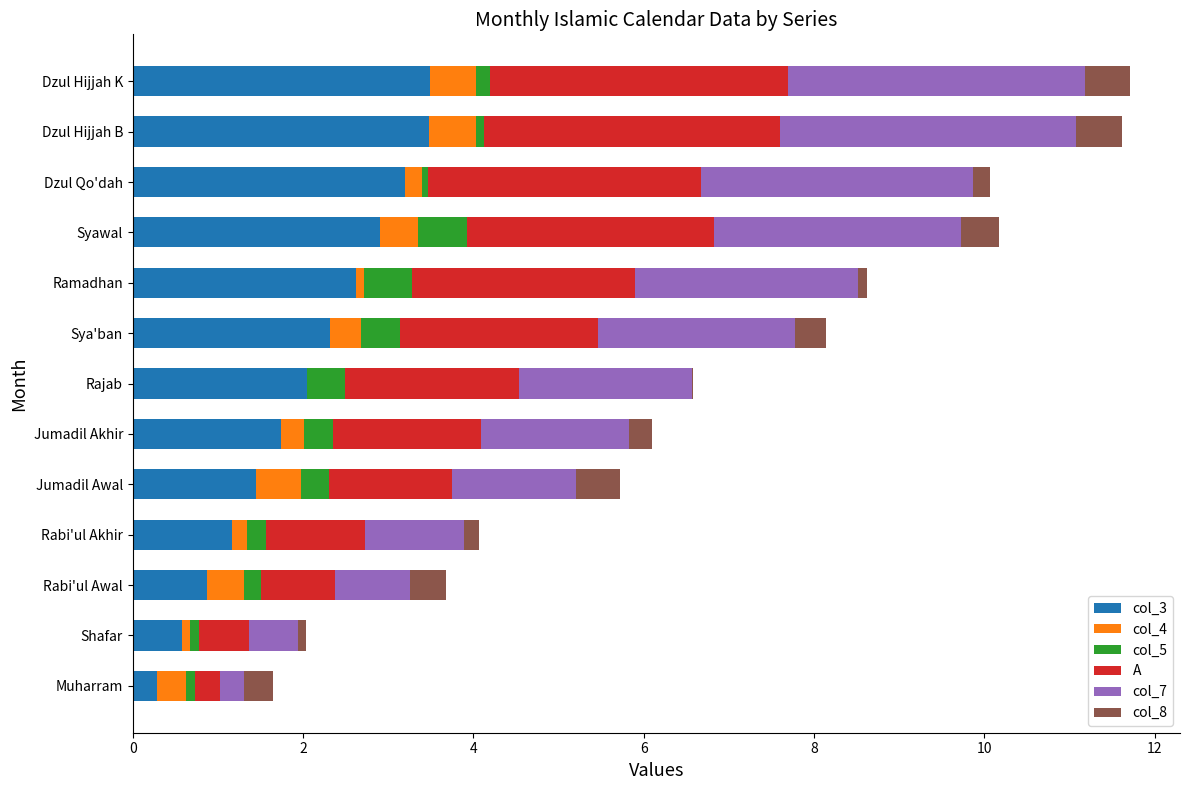

What is the sum of all col_3 values?

26.1